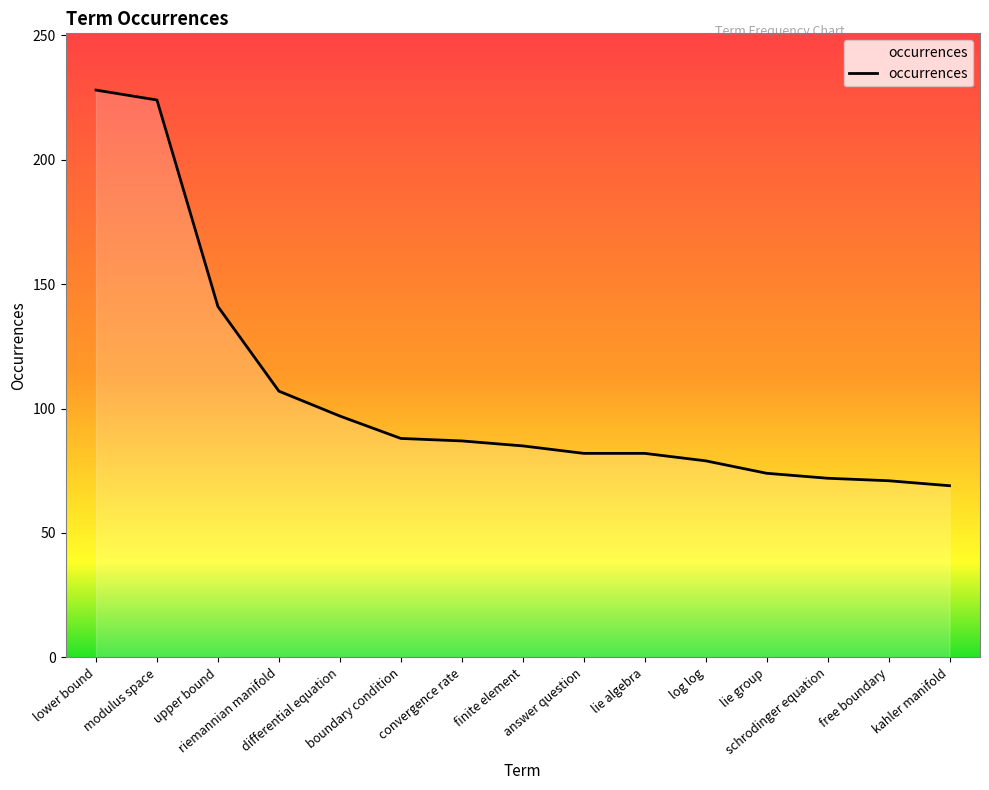

What is the greatest value displayed?

228